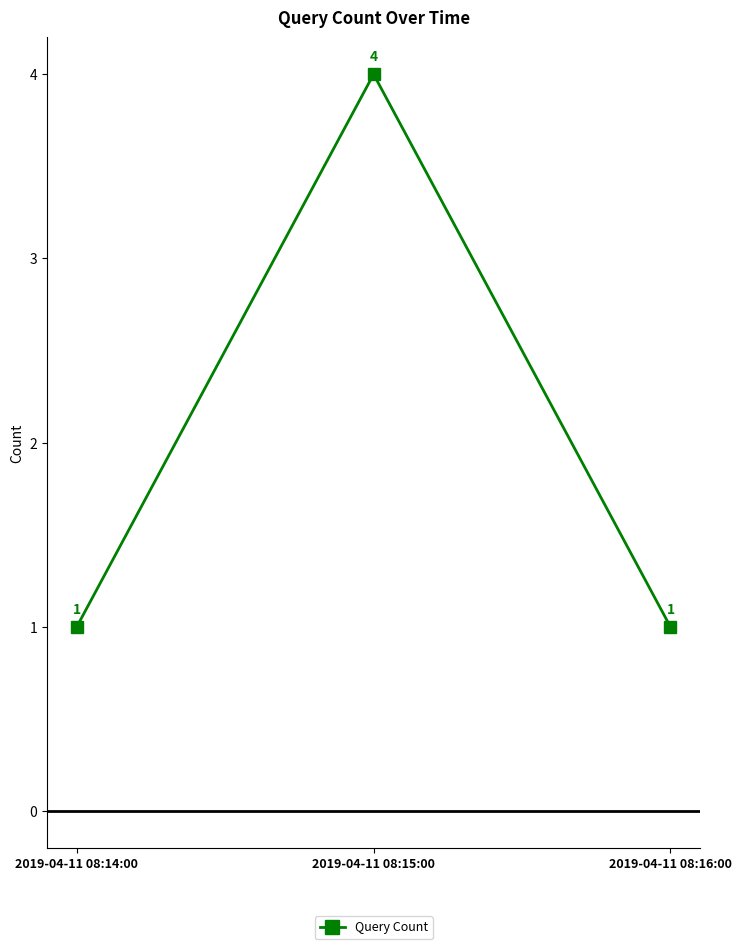

Which has a higher value, 2019-04-11 08:15:00 or 2019-04-11 08:16:00?

2019-04-11 08:15:00